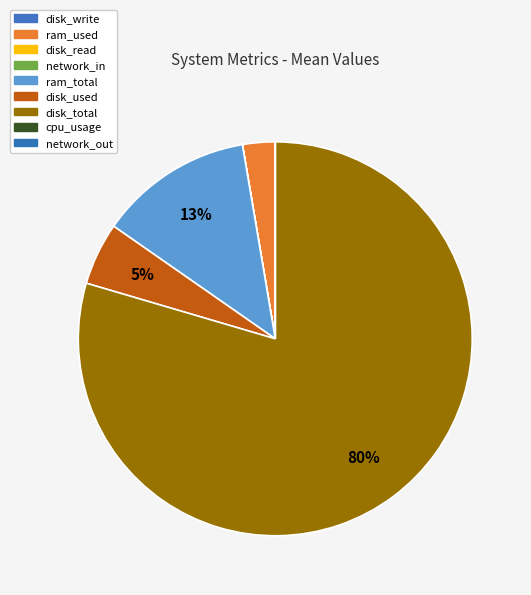

Which category has the biggest portion of the pie?

disk_total